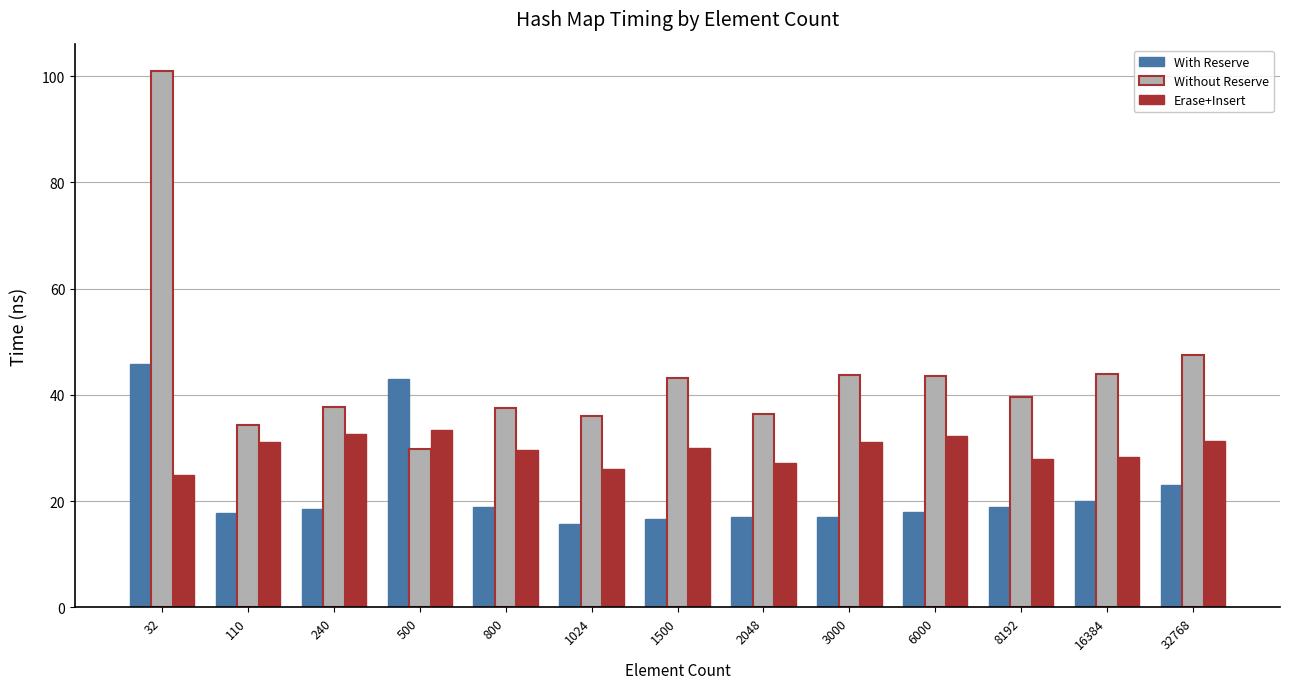

At which category does the chart reach its peak across all series?

32